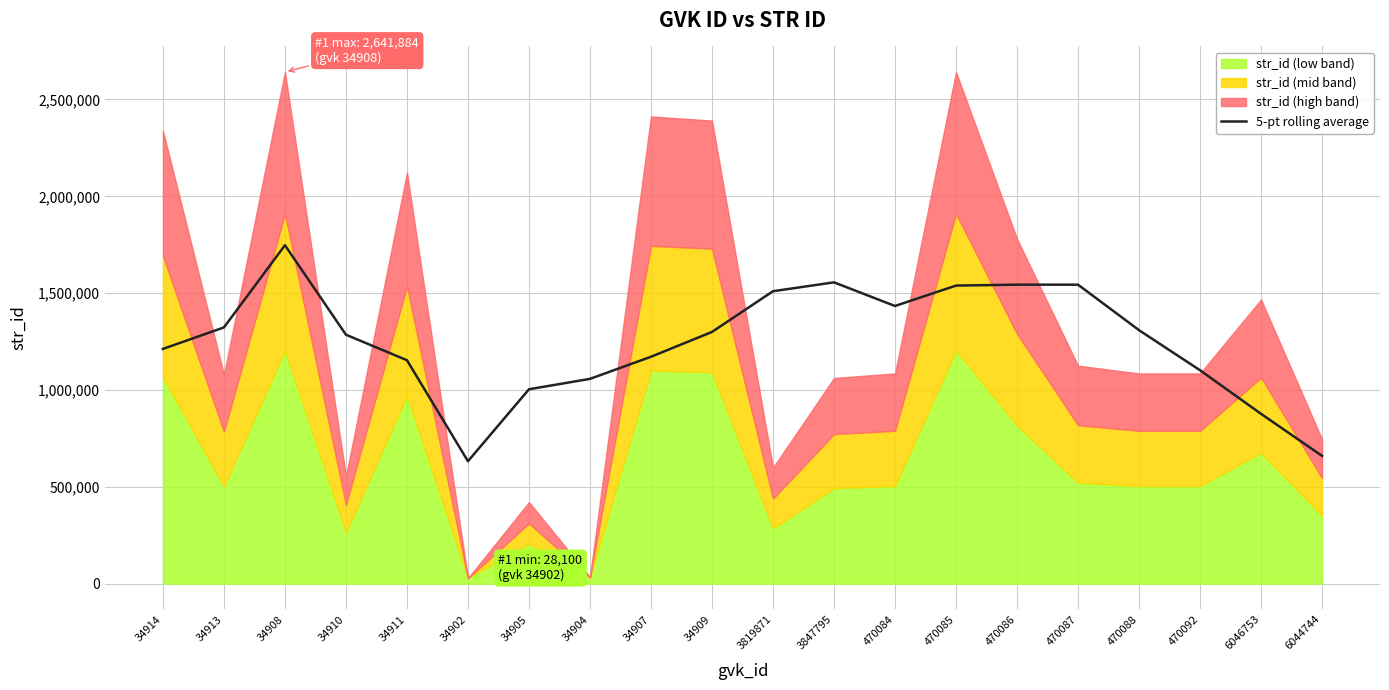

Reading left to right, transcribe all the data shown in this chart.

1212129.4	1323034.4	1747536.6	1285333.2	1153596.0	632014.2	1003608.0	1057339.6	1171477.8	1299640.2	1509922.4	1555800.4	1433692.4	1539032.4	1543755.4	1543755.8	1308791.8	1101861.8	876763.6	659686.2